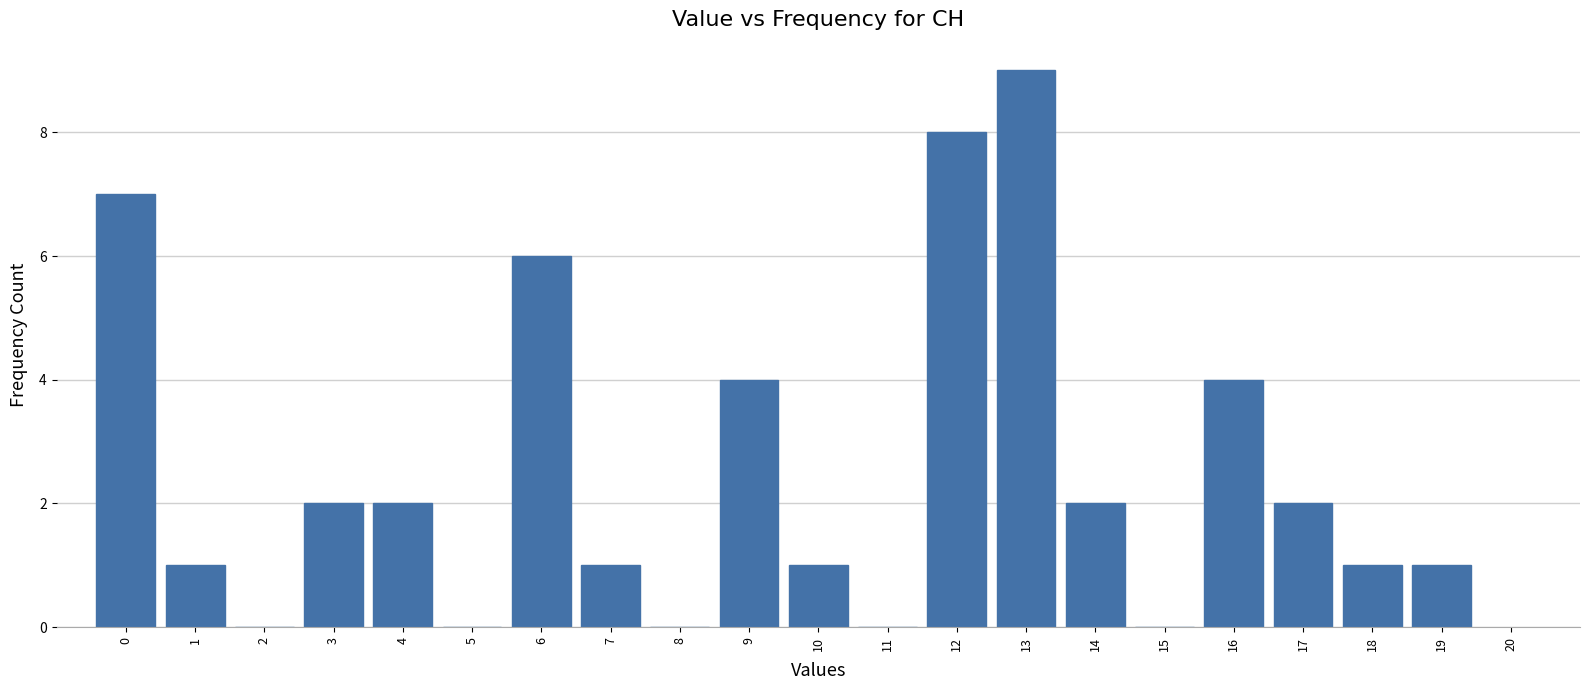

Reading left to right, list every bar in this chart as the range it spans on the x-axis followed by its height. The values are not printed on the chart, so give them approximately, as read against the axis.

-0.5 to 0.5: 7
0.5 to 1.5: 1
1.5 to 2.5: 0
2.5 to 3.5: 2
3.5 to 4.5: 2
4.5 to 5.5: 0
5.5 to 6.5: 6
6.5 to 7.5: 1
7.5 to 8.5: 0
8.5 to 9.5: 4
9.5 to 10.5: 1
10.5 to 11.5: 0
11.5 to 12.5: 8
12.5 to 13.5: 9
13.5 to 14.5: 2
14.5 to 15.5: 0
15.5 to 16.5: 4
16.5 to 17.5: 2
17.5 to 18.5: 1
18.5 to 19.5: 1